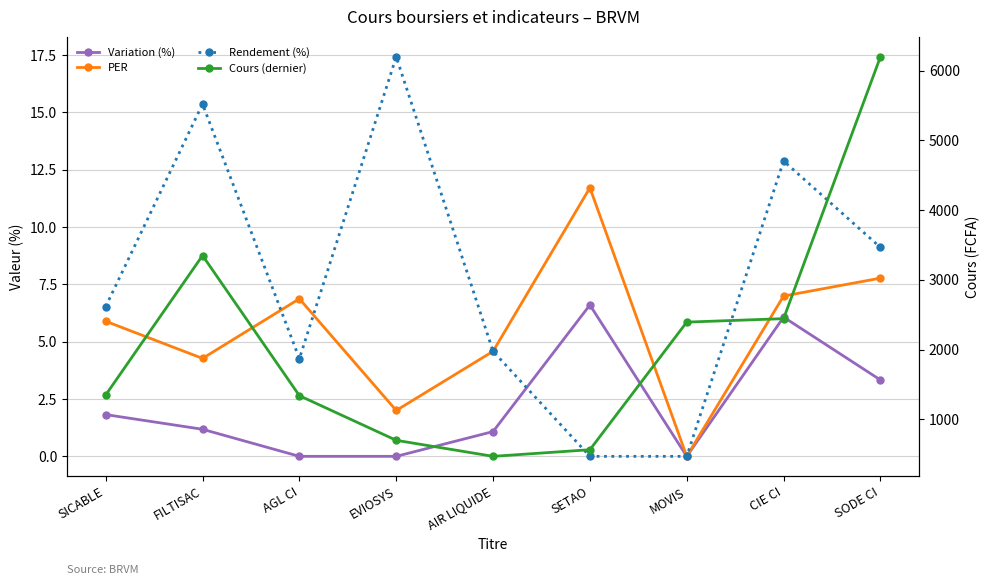

At which category does Cours (dernier) reach its first local peak?

FILTISAC